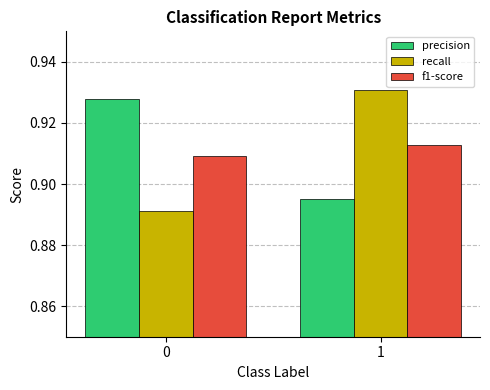

Is it true that precision equals 1.6 at 1?

False